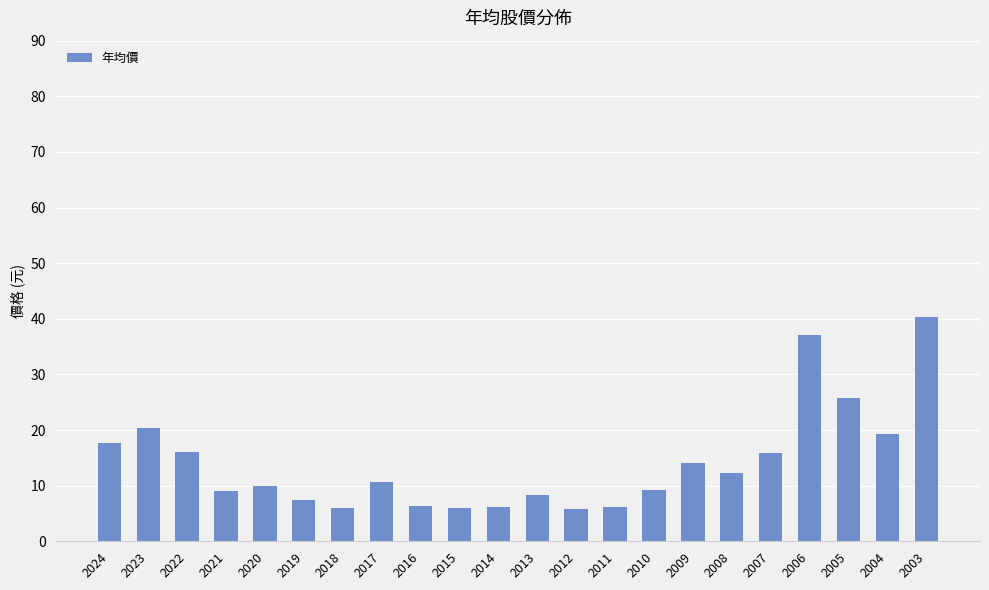

The value at 2018 is 10.6. True or false?

False